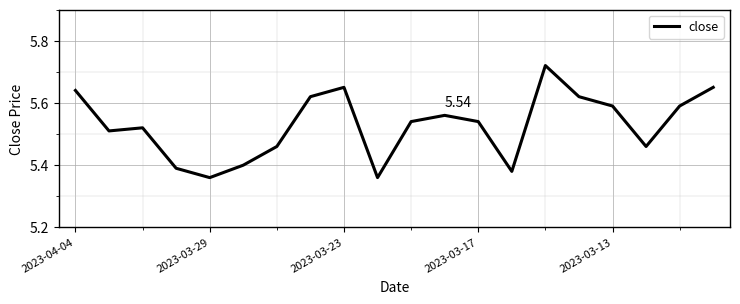

What is the difference between the second highest and second lowest values?

0.3